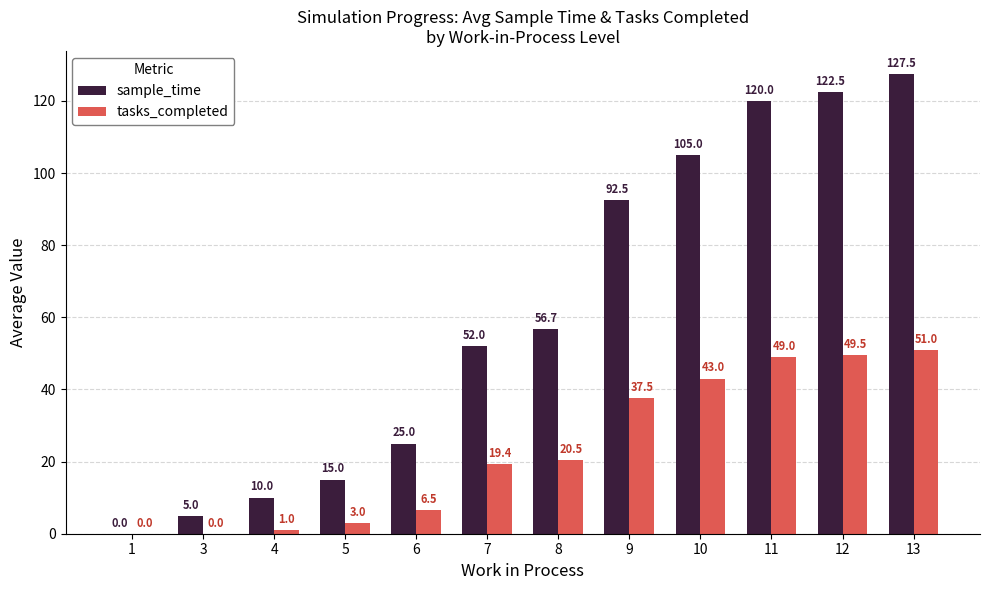

How many distinct data groups are displayed?

2